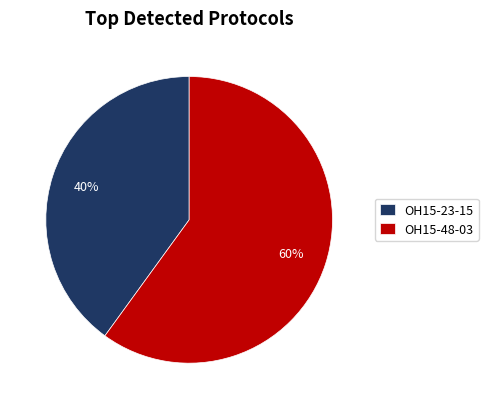

Which slice is the smallest?

OH15-23-15